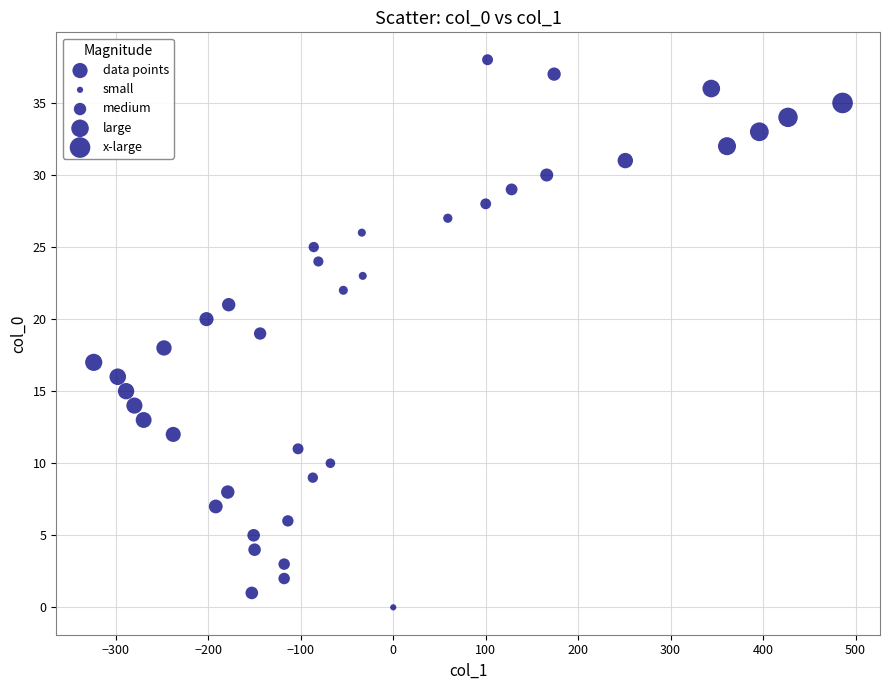

What is the range of Y values (max minus min)?

38